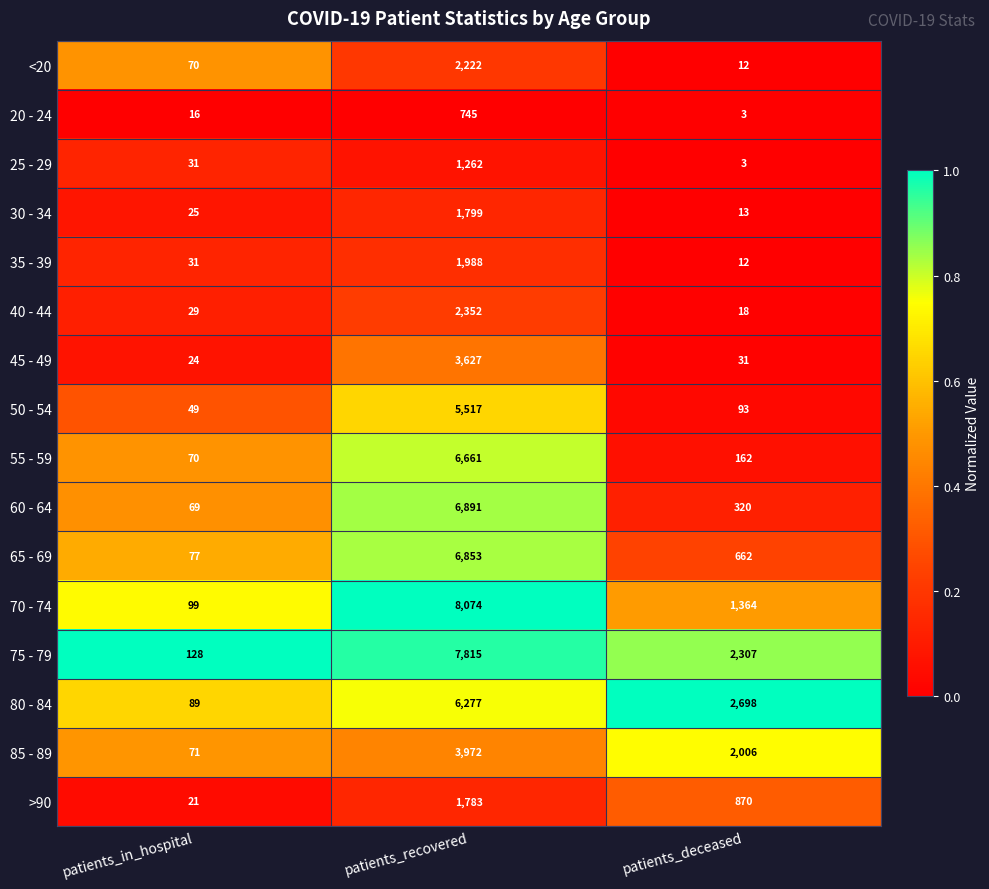

At which category does the chart reach its minimum across all series?

patients_deceased